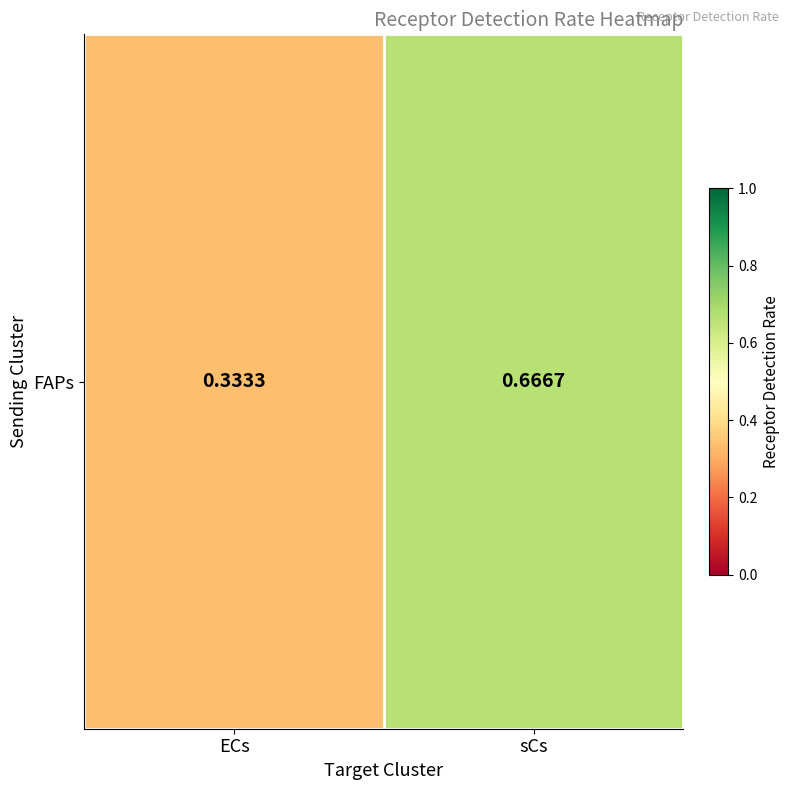

Rank the categories by value from highest to lowest.

sCs, ECs